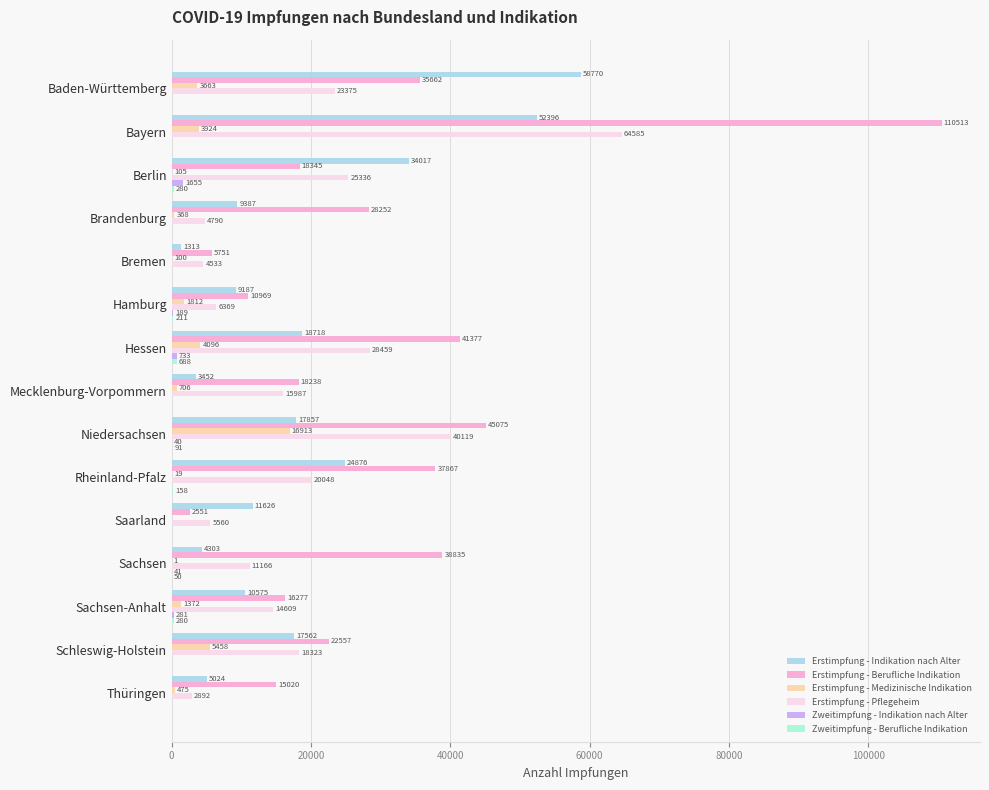

Count the number of data series in this chart.

6